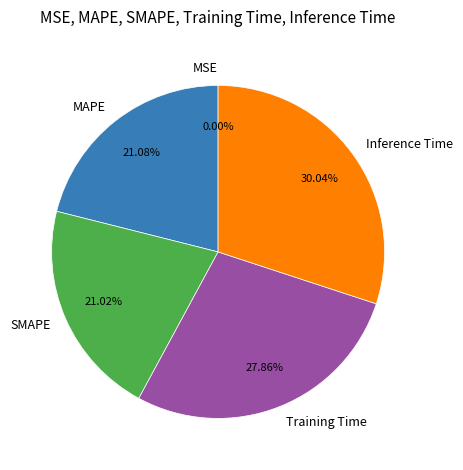

Is the sum of Inference Time and Training Time greater than half?

Yes